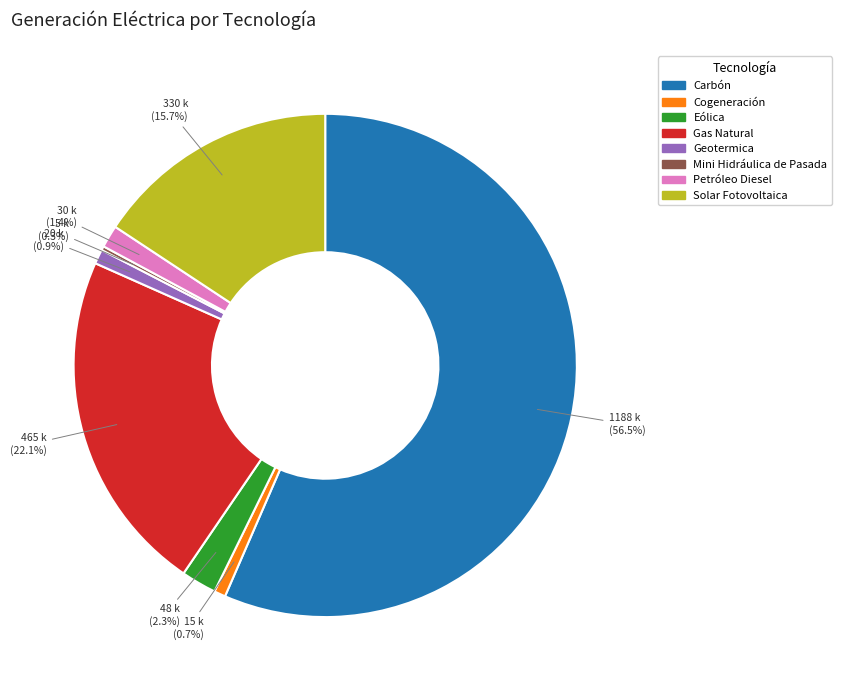

To the nearest percent, what is the difference between the largest and smallest slice percentages?

56%